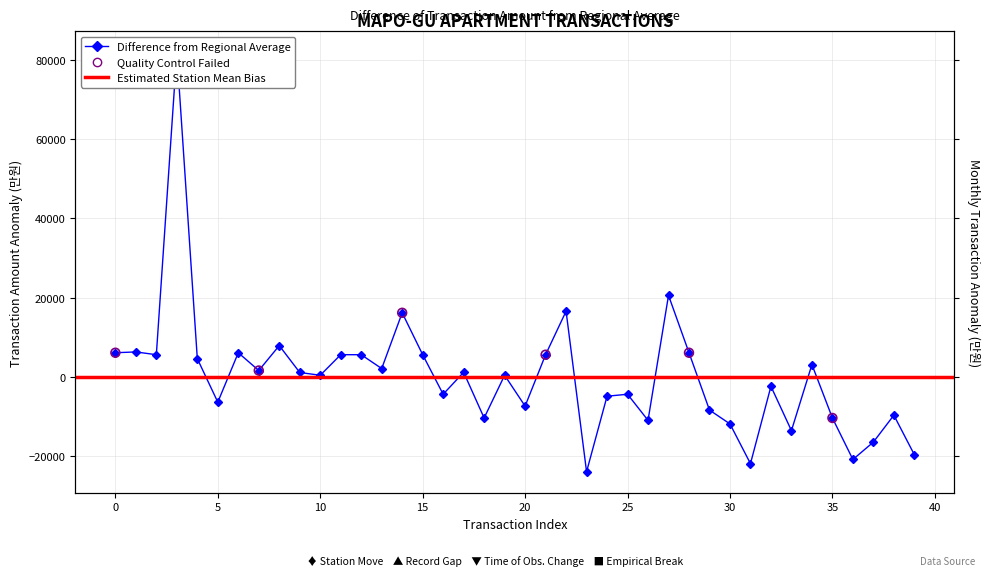

What is the change in value from 5 to 22?

+23000.0